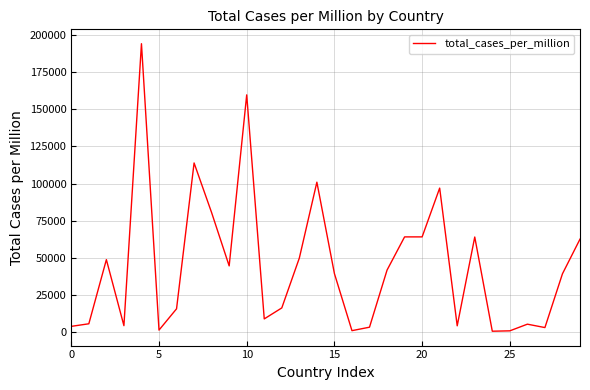

What is the difference between the maximum and minimum values?

193519.3